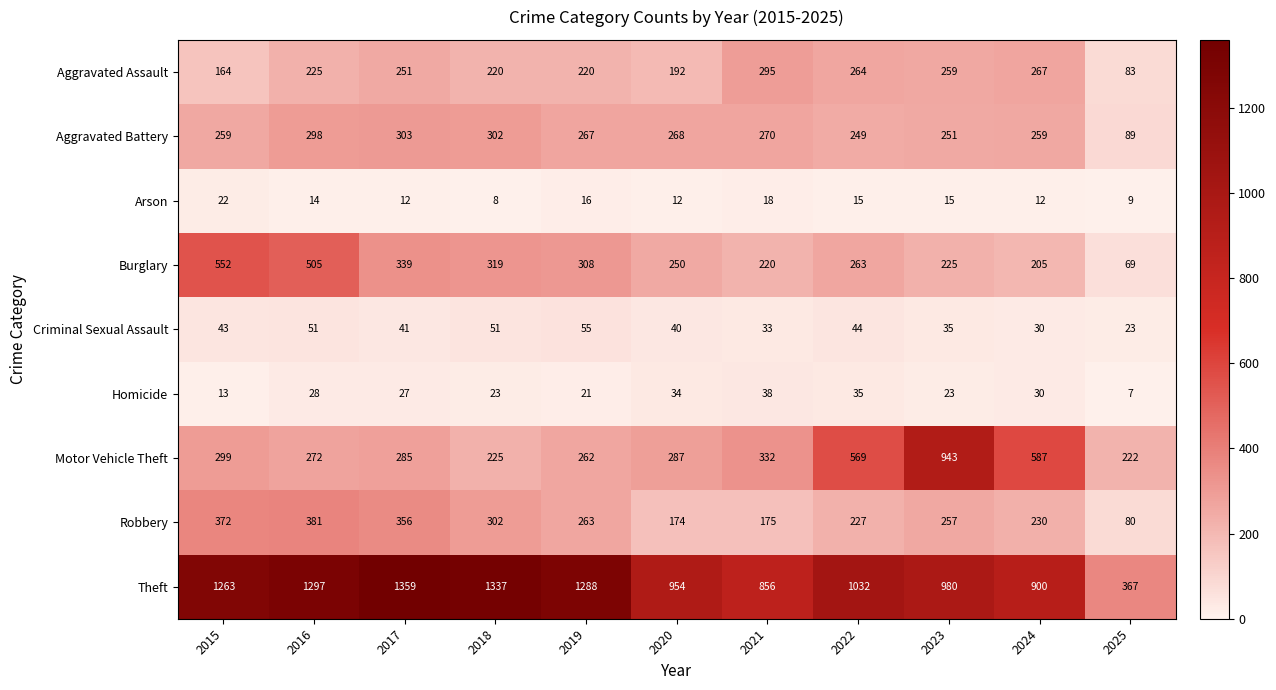

The Burglary series shows 190 at 2017. True or false?

False